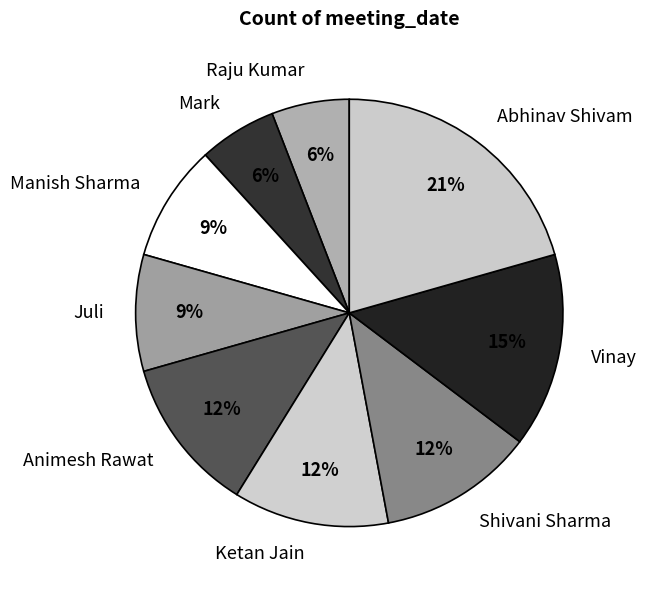

Approximately how many times larger is the value at Mark compared to Ketan Jain?

0.5